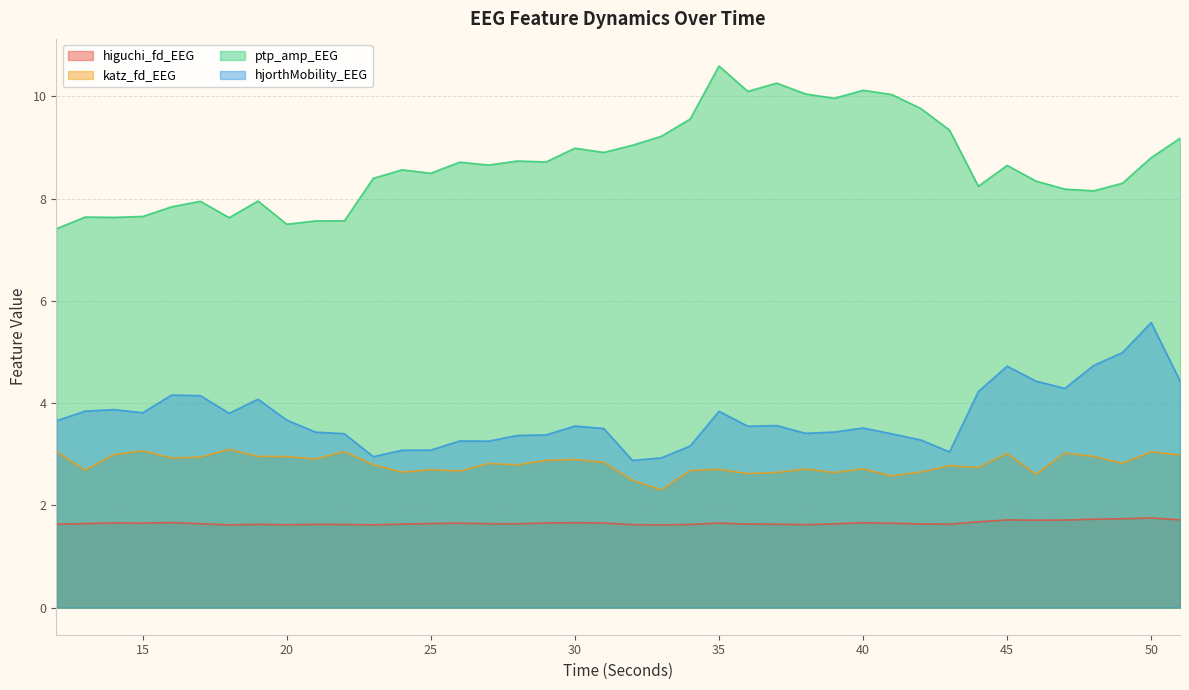

The hjorthMobility_EEG series shows 6.0 at 21. True or false?

False